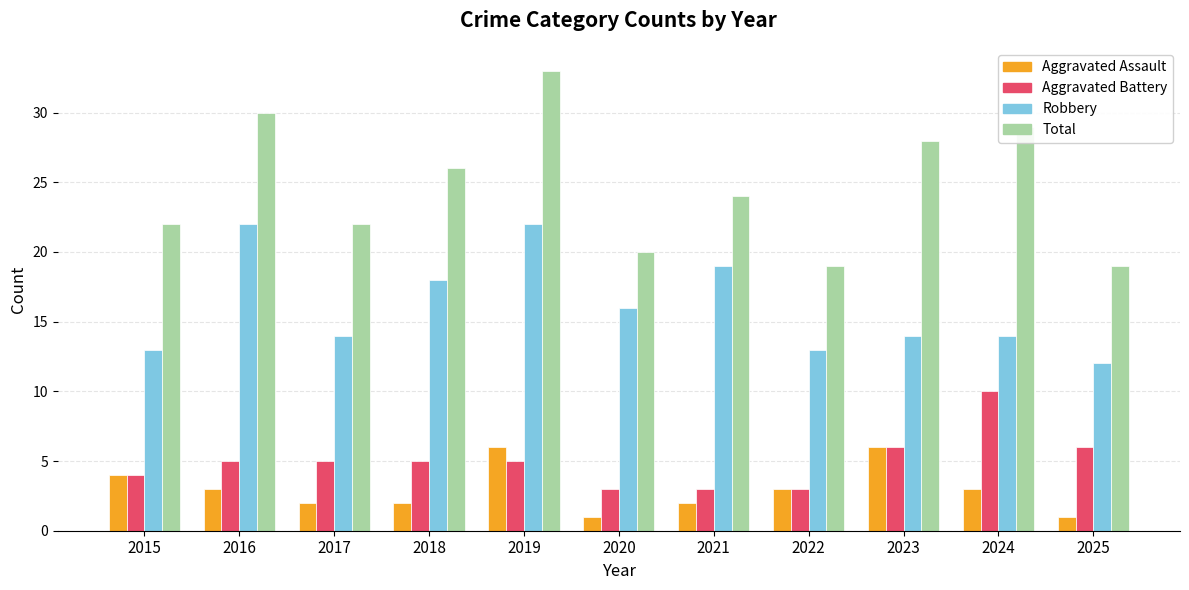

Count the Aggravated Assault values in the range 2 to 4.

7